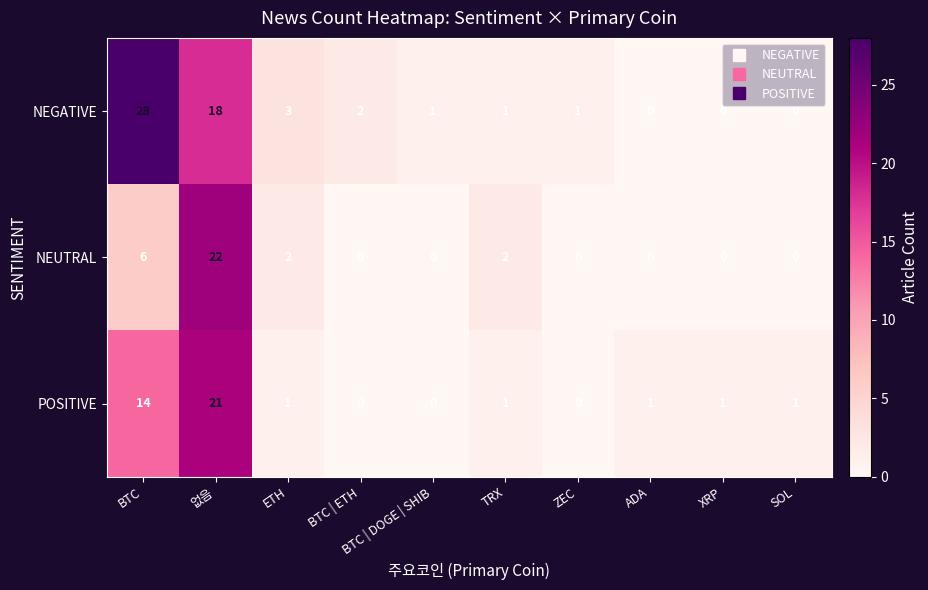

How many values in NEGATIVE are above zero?

7